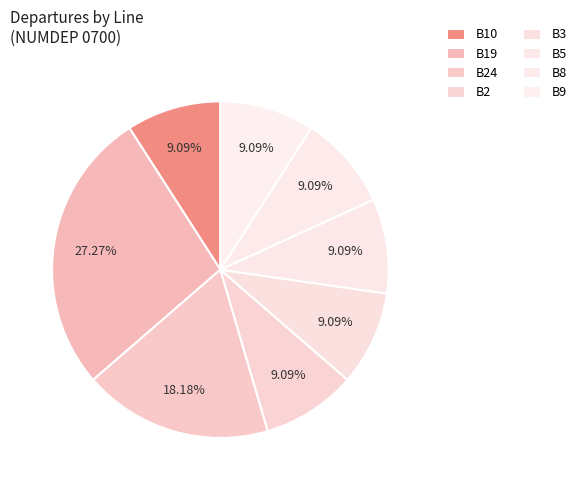

The B9 slice represents 9% of the pie. True or false?

True